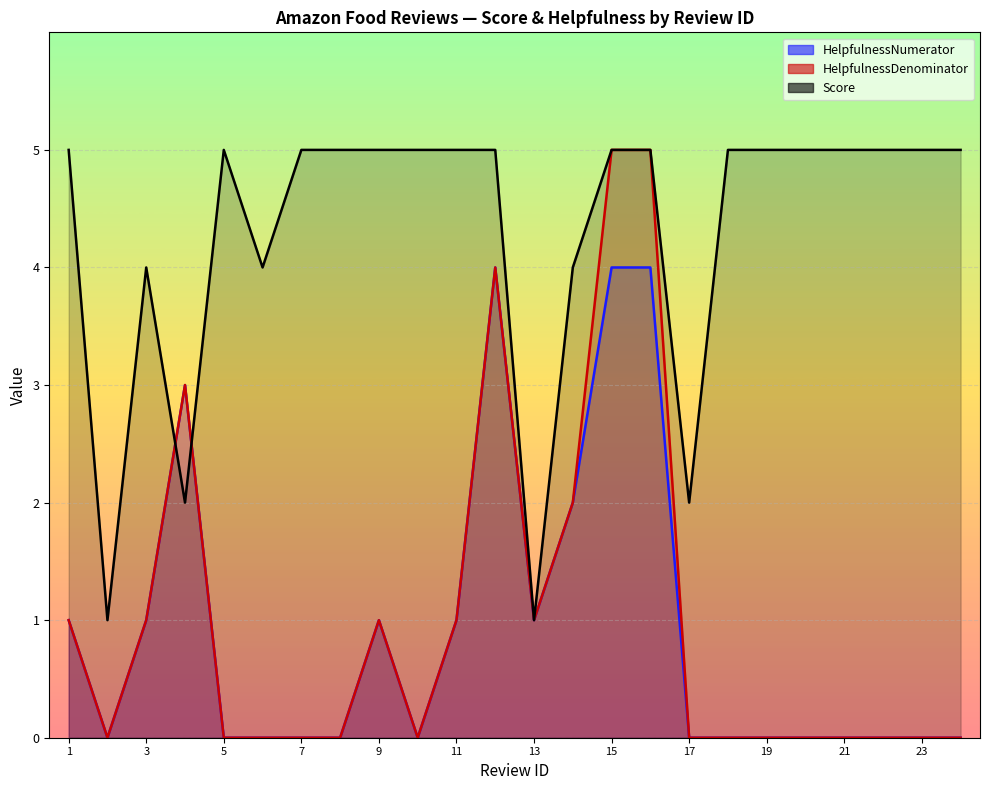

What are all the series names shown in the legend?

HelpfulnessNumerator, HelpfulnessDenominator, Score